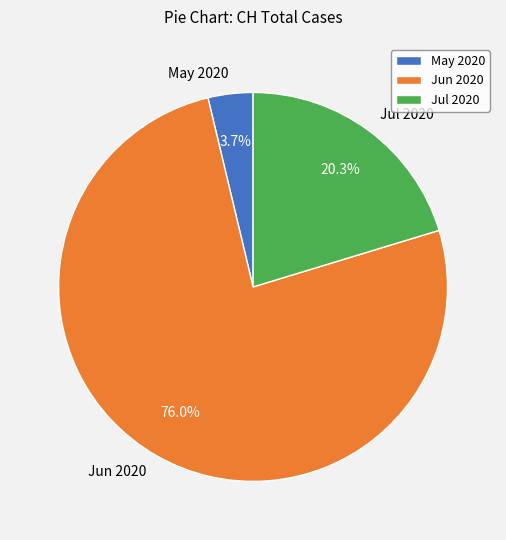

Combined, do Jun 2020 and Jul 2020 account for over 50%?

Yes